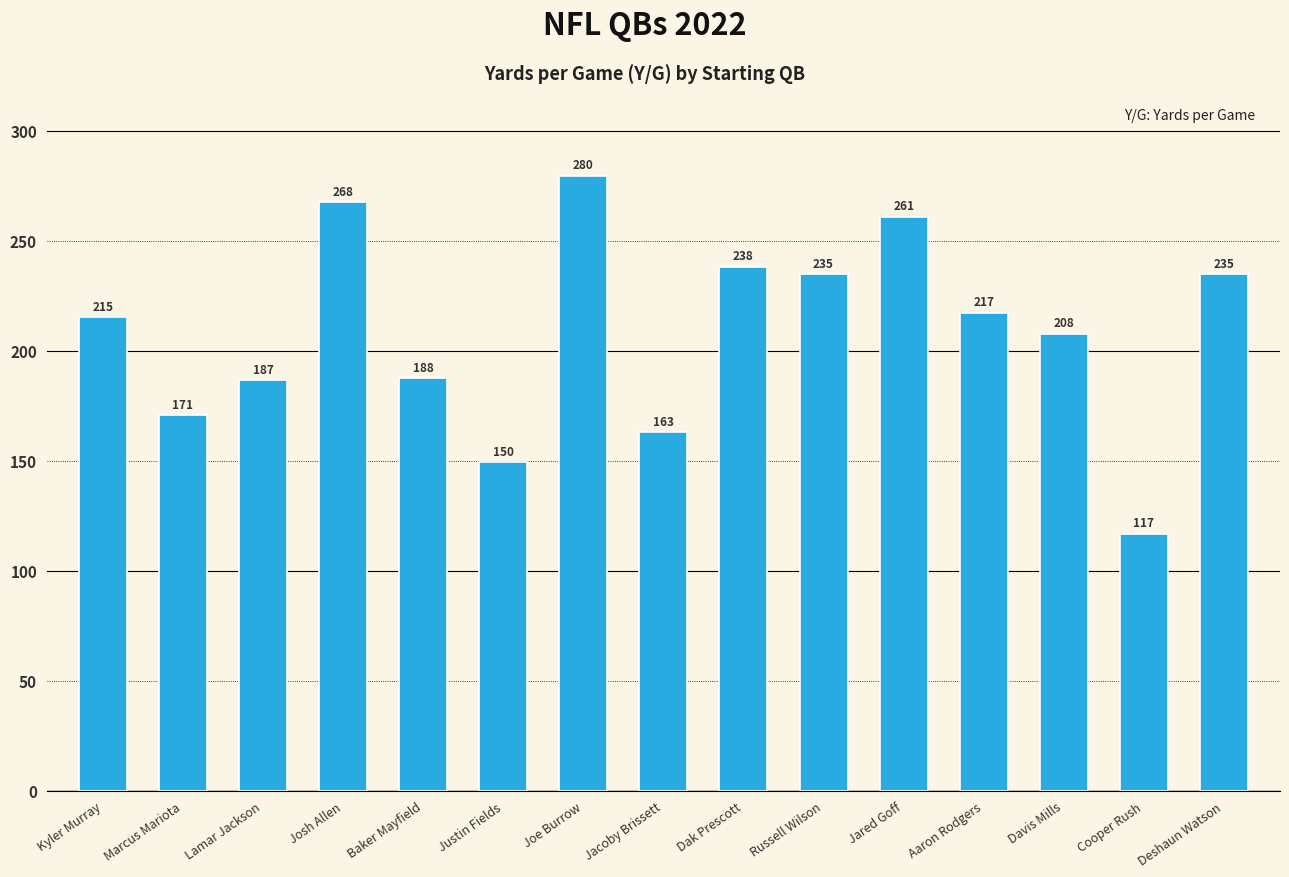

Count the number of data series in this chart.

1